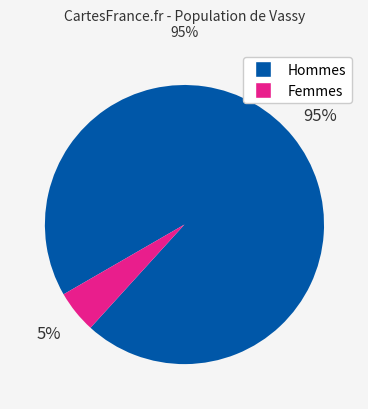

To the nearest percent, what is the average slice percentage?

50%